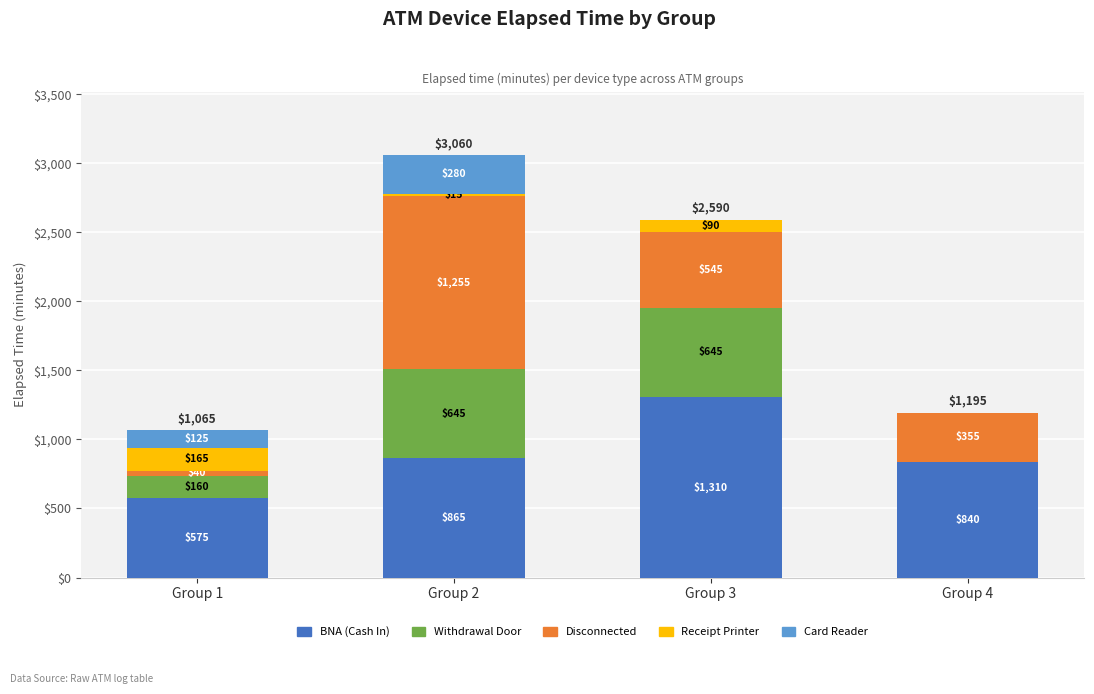

True or false: BNA (Cash In) has a value of 1120 at Group 4.

False